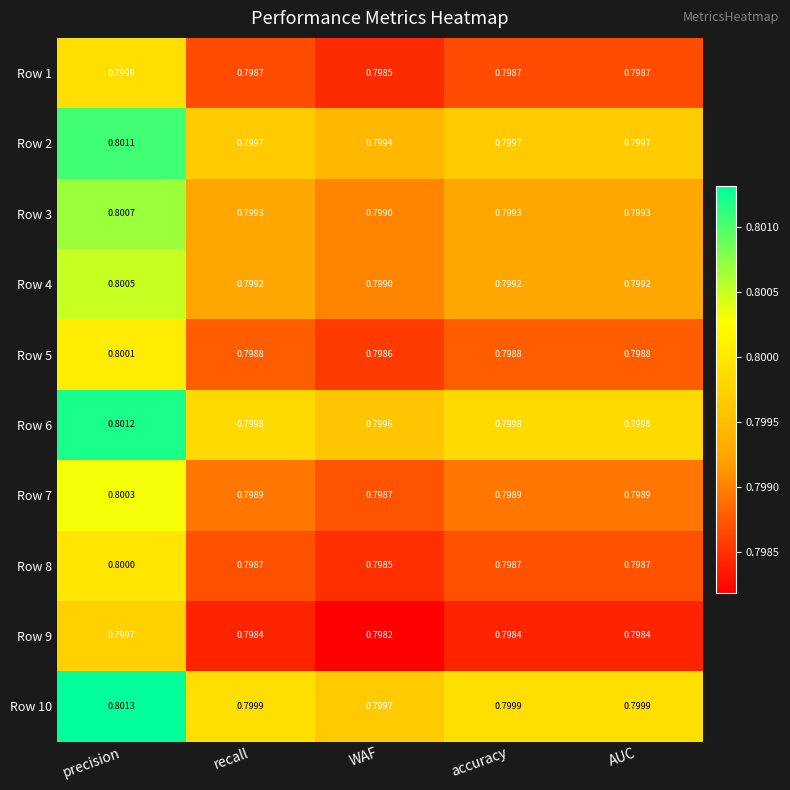

What is the total value across all series at AUC?

8.0